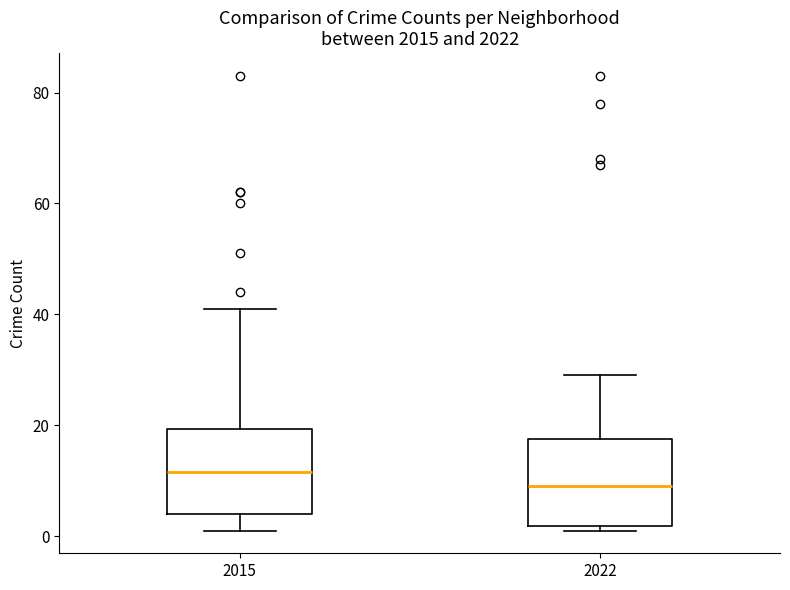

Where is the lower edge of the box at x = 2022 on the y-axis? The values are not printed on the chart, so give them approximately, as read against the axis.

2